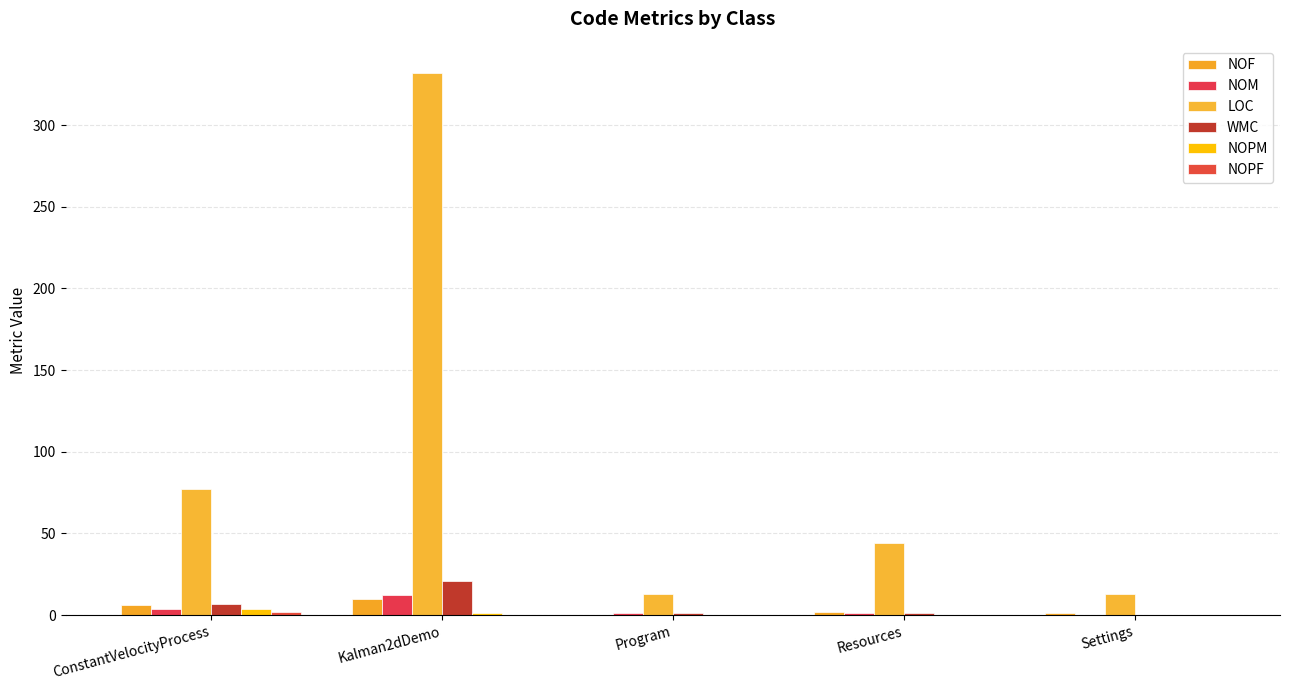

At which category is the sum across all series the highest?

Kalman2dDemo